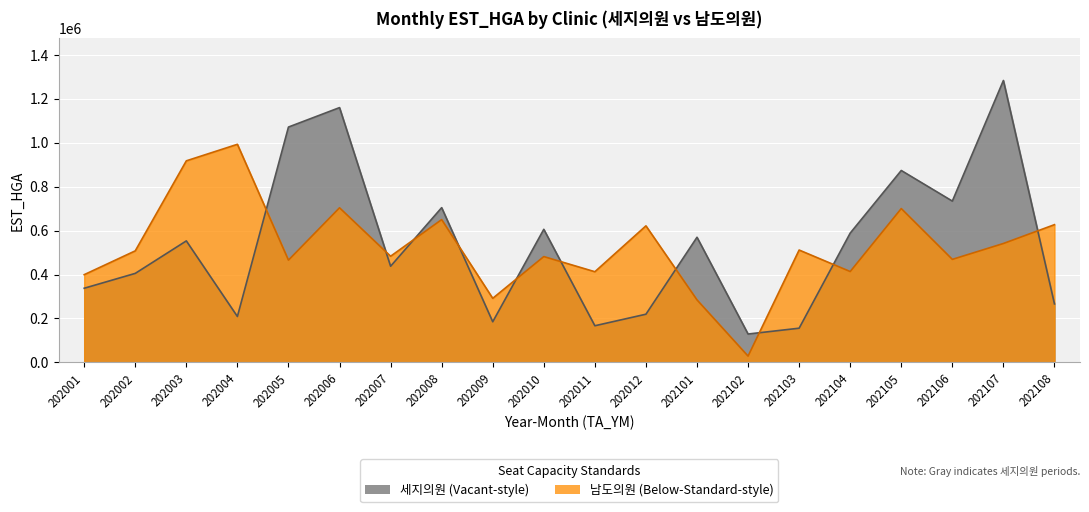

Is it true that 남도의원 equals 284726 at 202101?

True